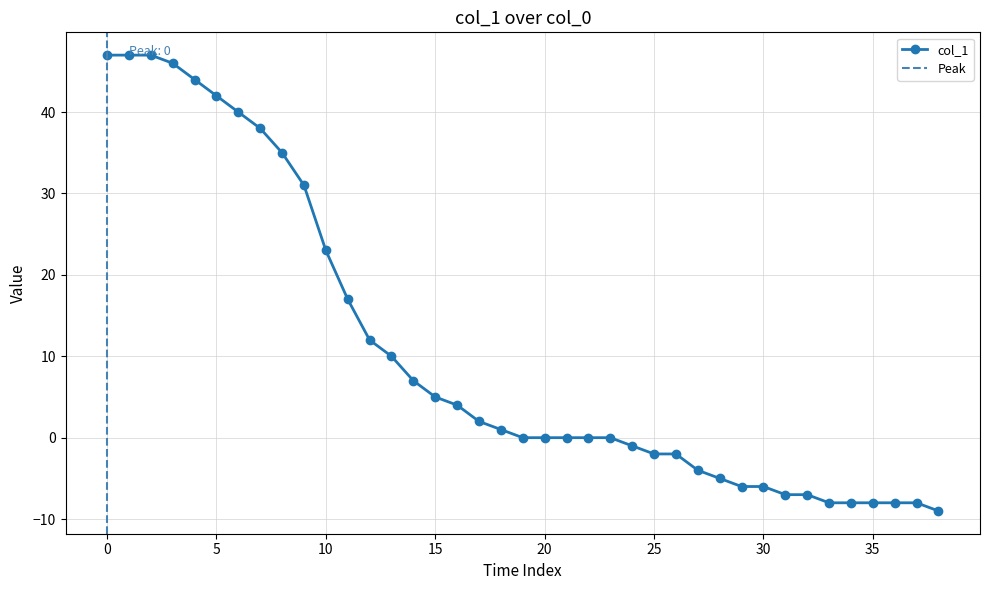

List the labels in order of value, largest first.

0, 1, 2, 3, 4, 5, 6, 7, 8, 9, 10, 11, 12, 13, 14, 15, 16, 17, 18, 19, 20, 21, 22, 23, 24, 25, 26, 27, 28, 29, 30, 31, 32, 33, 34, 35, 36, 37, 38